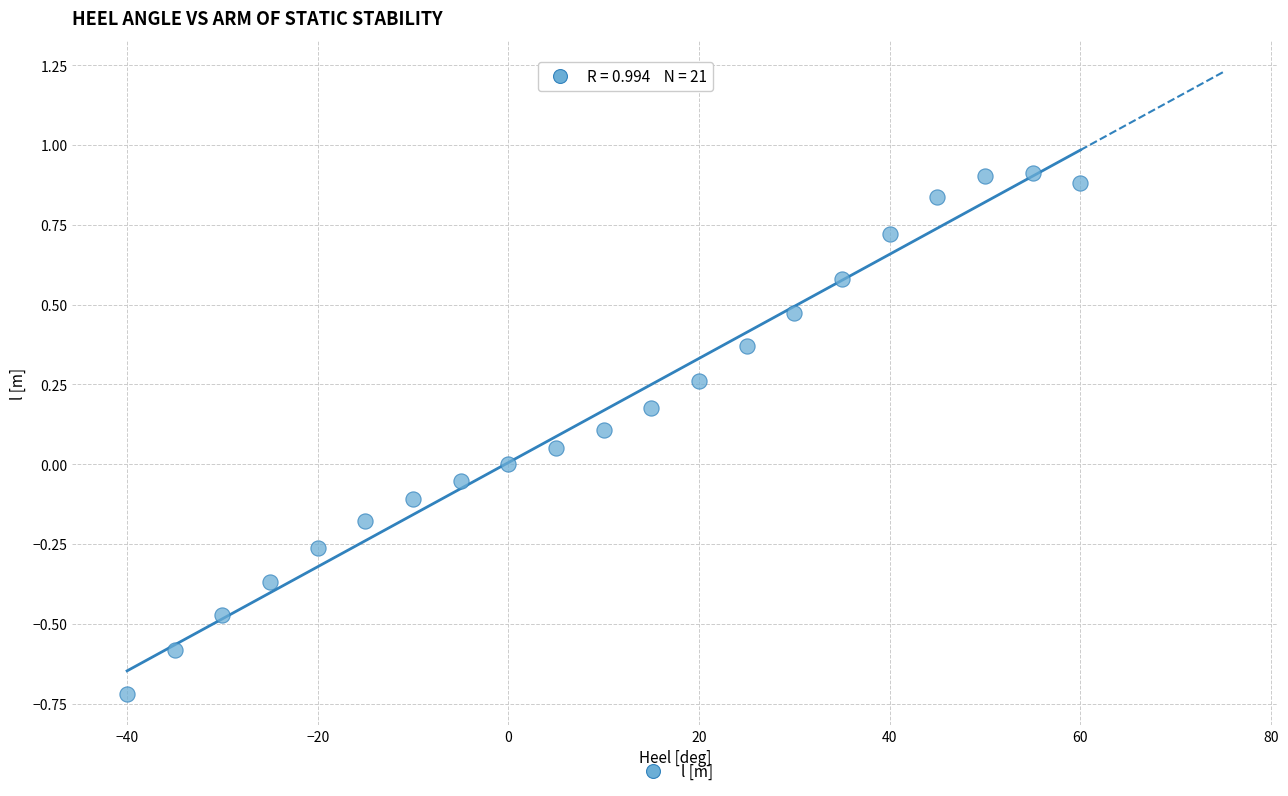

What is the range of Y values (max minus min)?

1.6